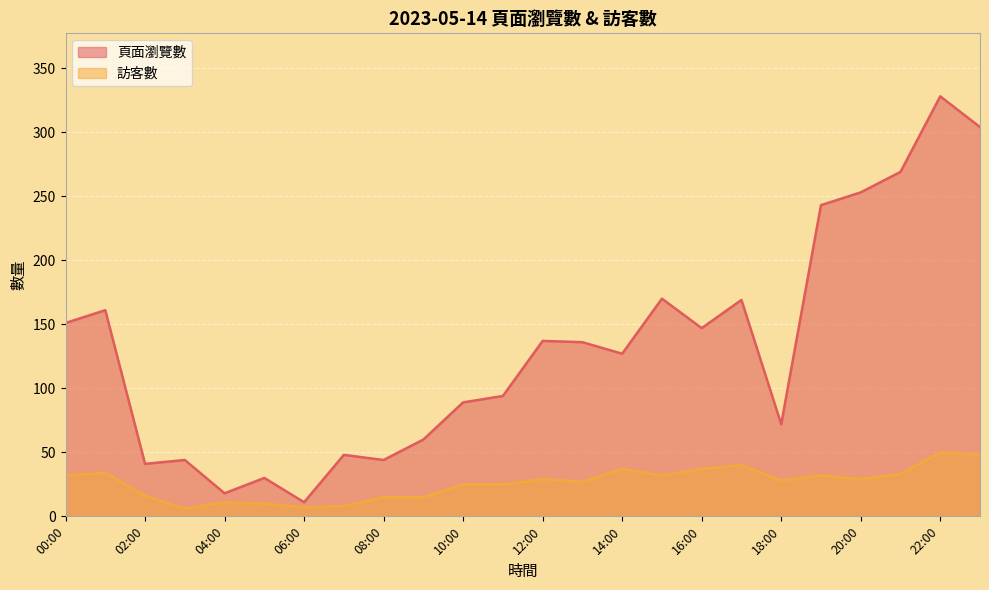

Which label corresponds to the largest value in the chart?

22:00